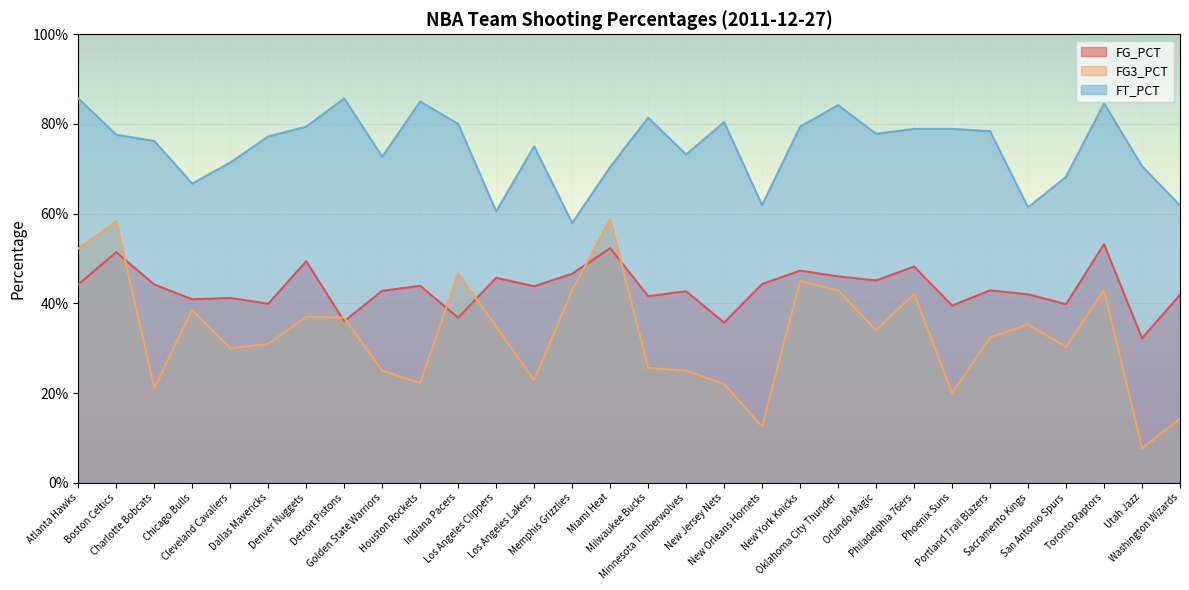

Reading left to right, list all the values displayed in this chart.

FG_PCT: 0.4	0.5	0.4	0.4	0.4	0.4	0.5	0.4	0.4	0.4	0.4	0.5	0.4	0.5	0.5	0.4	0.4	0.4	0.4	0.5	0.5	0.5	0.5	0.4	0.4	0.4	0.4	0.5	0.3	0.4
FG3_PCT: 0.5	0.6	0.2	0.4	0.3	0.3	0.4	0.4	0.2	0.2	0.5	0.3	0.2	0.4	0.6	0.3	0.2	0.2	0.1	0.5	0.4	0.3	0.4	0.2	0.3	0.4	0.3	0.4	0.1	0.1
FT_PCT: 0.9	0.8	0.8	0.7	0.7	0.8	0.8	0.9	0.7	0.8	0.8	0.6	0.8	0.6	0.7	0.8	0.7	0.8	0.6	0.8	0.8	0.8	0.8	0.8	0.8	0.6	0.7	0.8	0.7	0.6